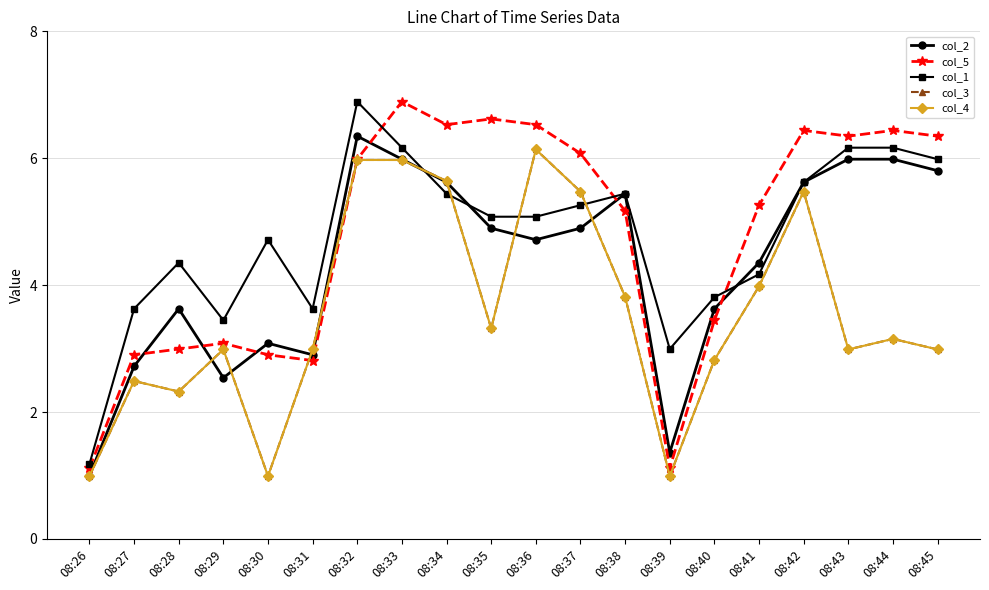

True or false: col_1 and col_3 intersect in this chart.

True